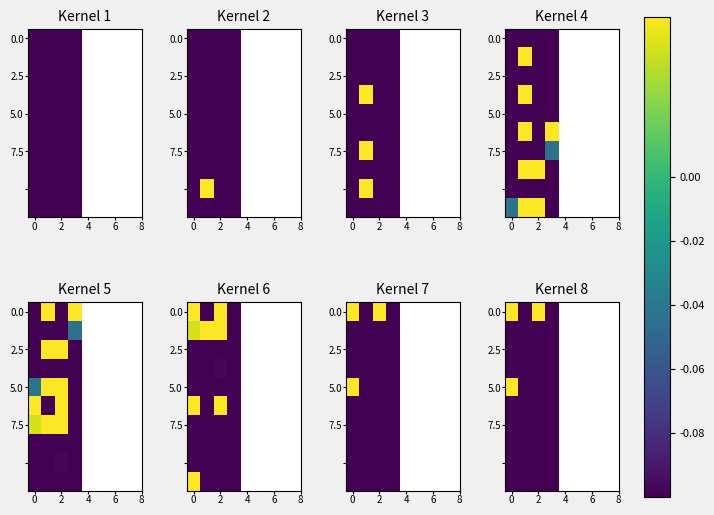

How many categories are shown in the chart?

4